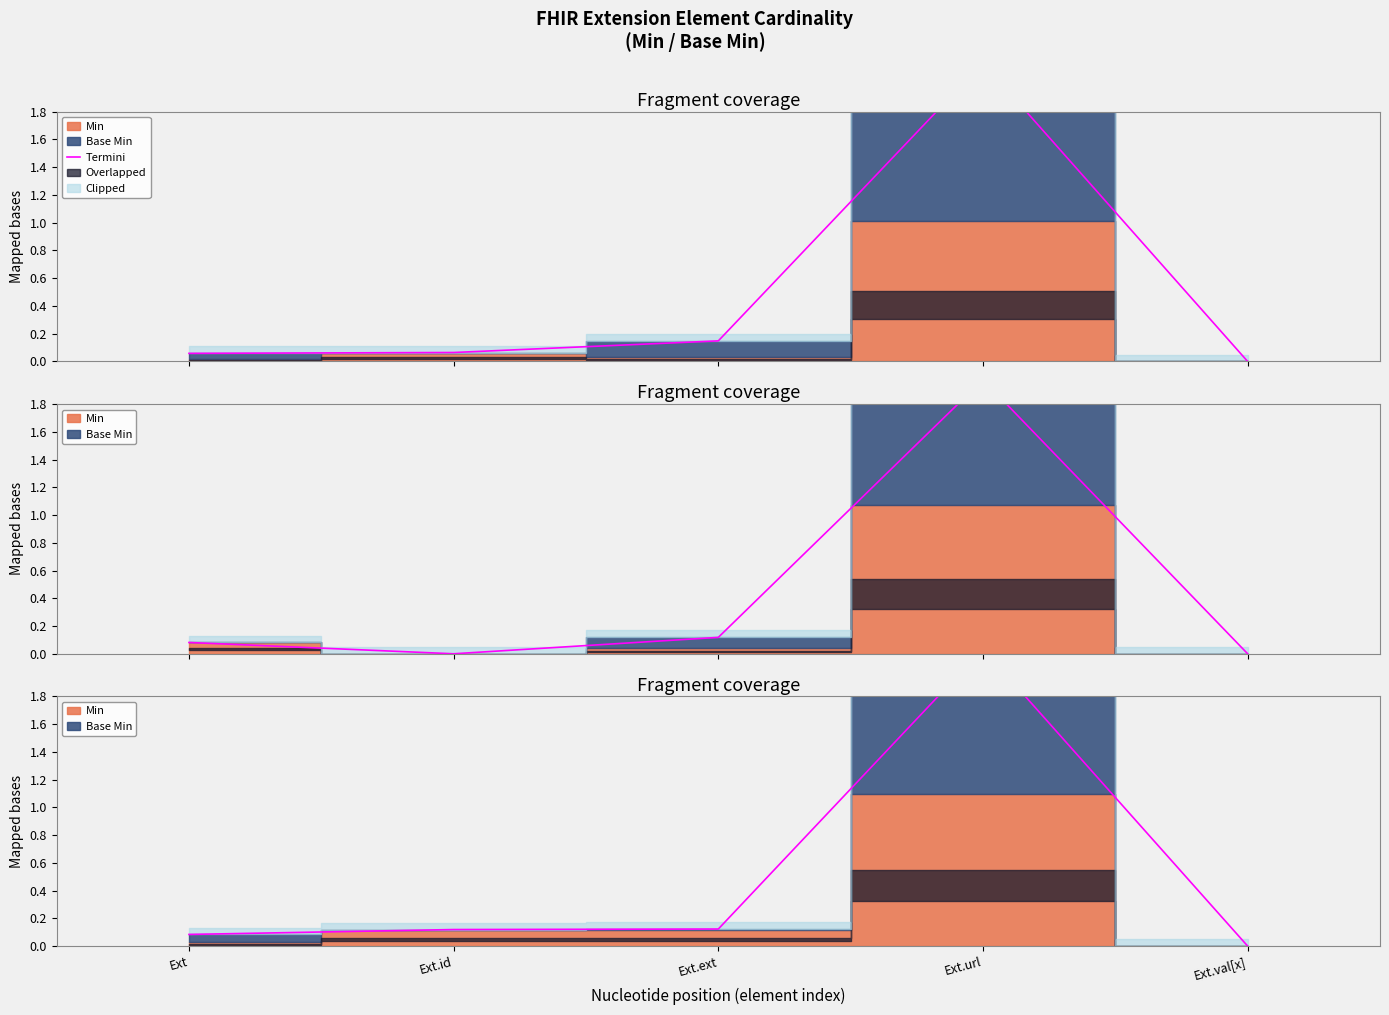

Is this an area chart (filled region under the line)?

No